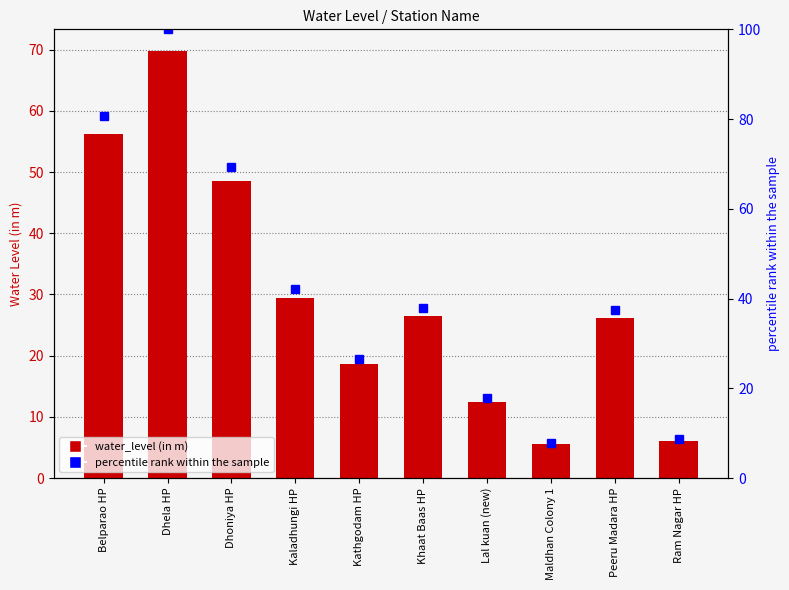

Which category has the lowest value in the percentile rank within the sample series?

Maldhan Colony 1